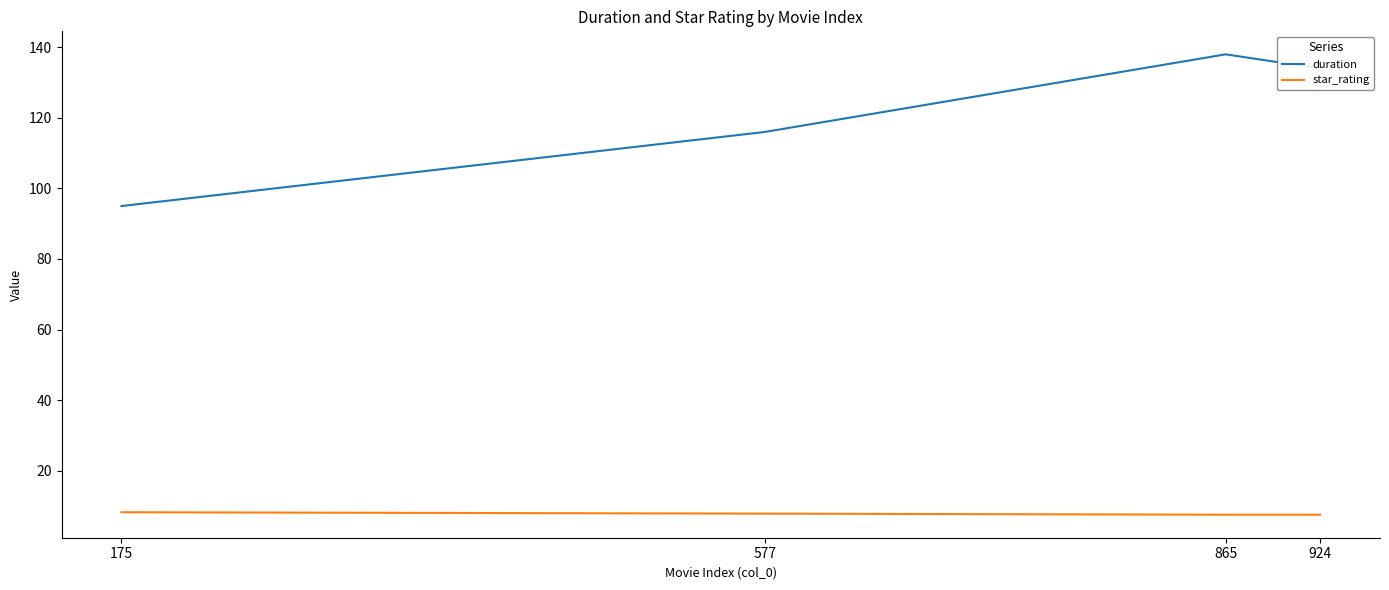

The value of duration at 577 is 54.3. True or false?

False